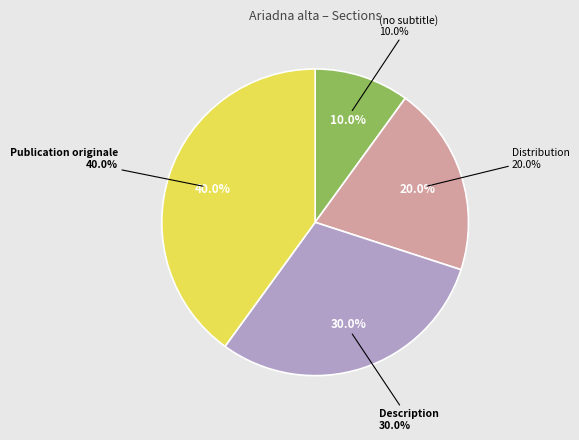

The Distribution slice represents 7% of the pie. True or false?

False